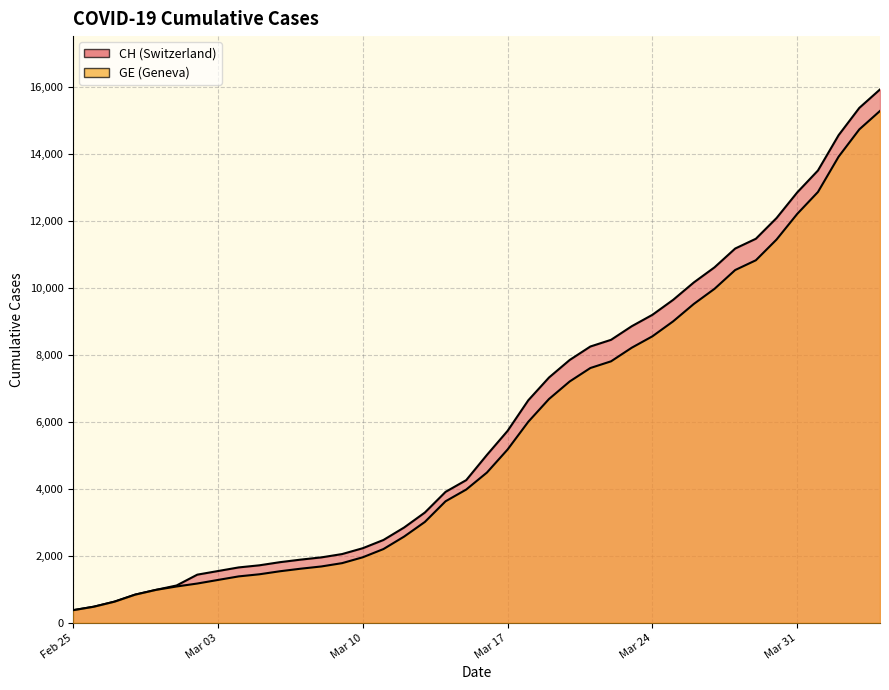

Is it true that GE equals 1278 at Mar 03?

True